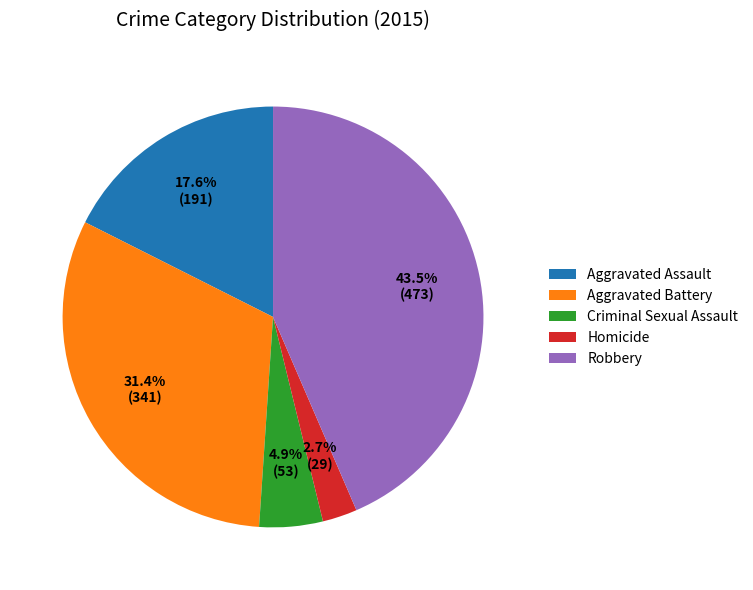

Which has a higher value, Homicide or Criminal Sexual Assault?

Criminal Sexual Assault